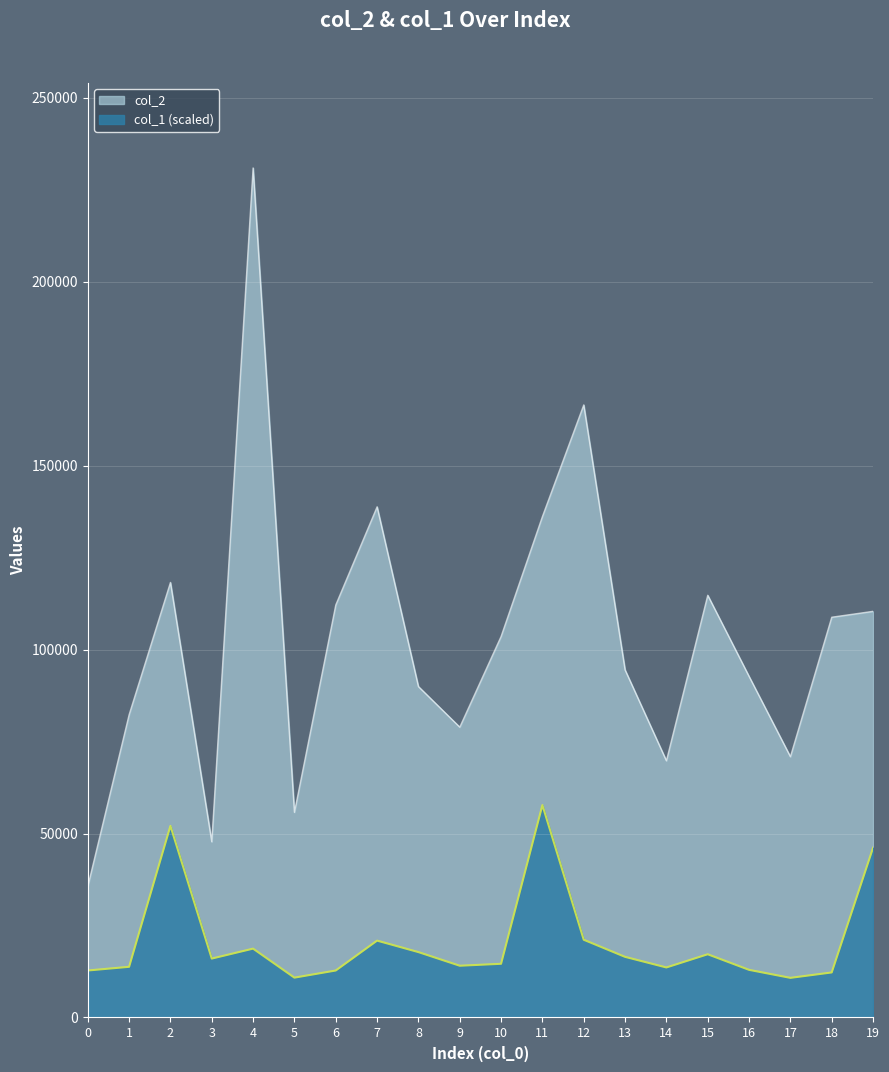

Reading left to right, transcribe all the data shown in this chart.

col_2: 35608.0	82302.0	118257.0	47764.0	230932.0	55770.0	112135.0	138818.0	89962.0	78921.0	103586.0	136185.0	166515.0	94486.0	69785.0	114770.0	92722.0	70891.0	108807.0	110408.0
col_1: 12770.7	13771.2	52083.3	16007.5	18714.7	10828.6	12770.7	20892.2	17773.1	14065.4	14595.1	57733.0	21127.6	16478.3	13594.6	17184.5	12947.3	10769.8	12241.0	46139.3